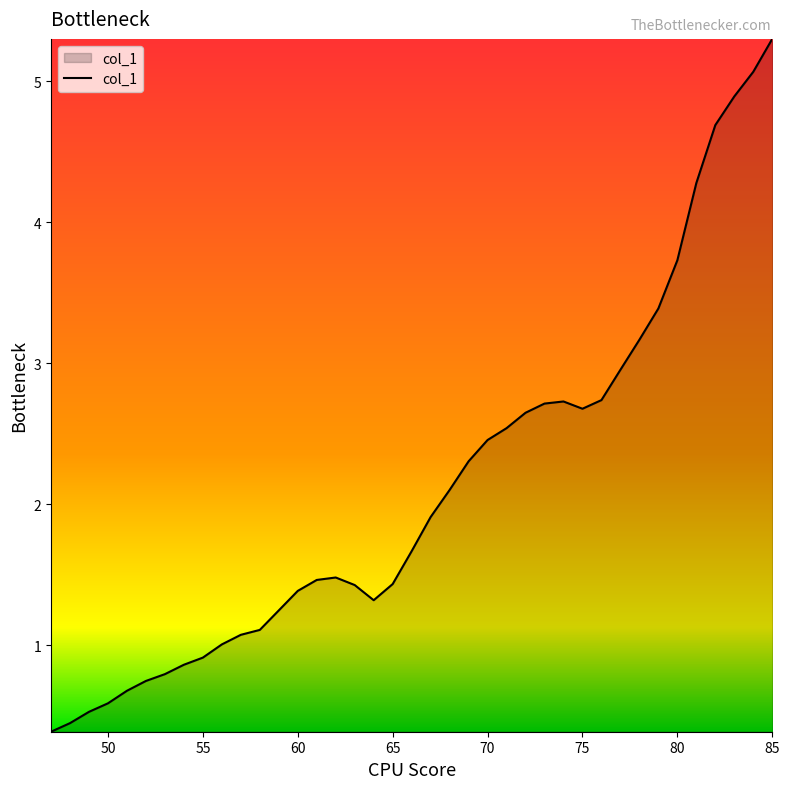

What is the maximum value shown in the chart?

5.3